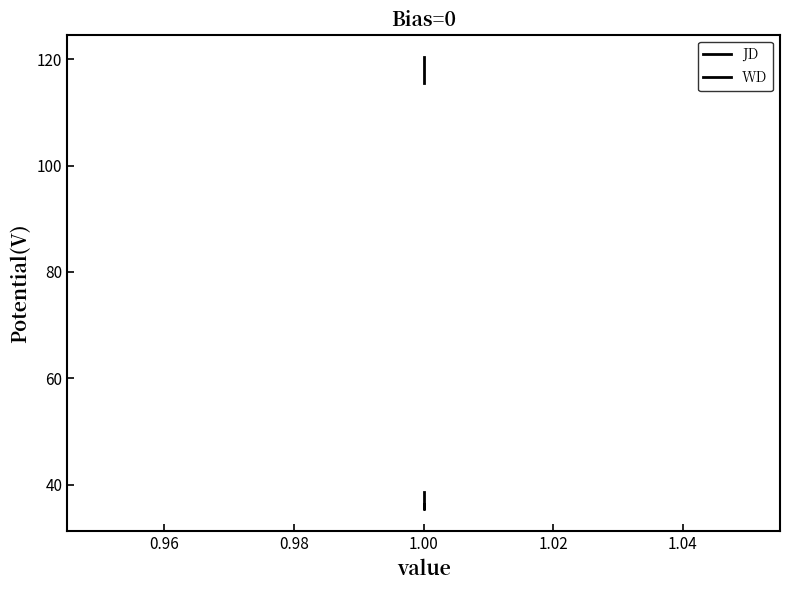

Which series has the largest total across all categories?

JD